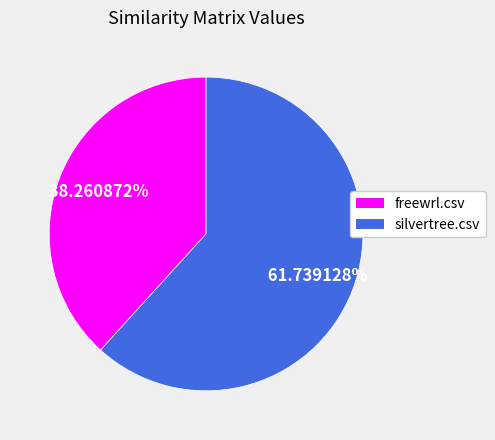

Rank the categories by value from lowest to highest.

freewrl.csv, silvertree.csv